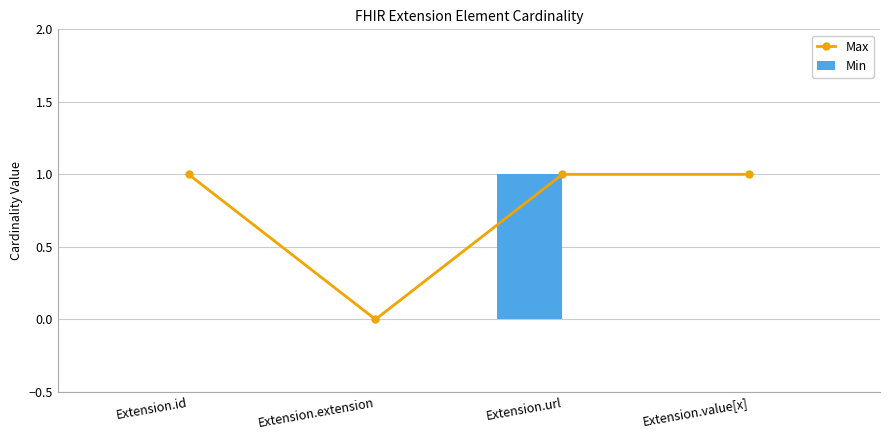

Which series changed the most between Extension.id and Extension.url?

Min